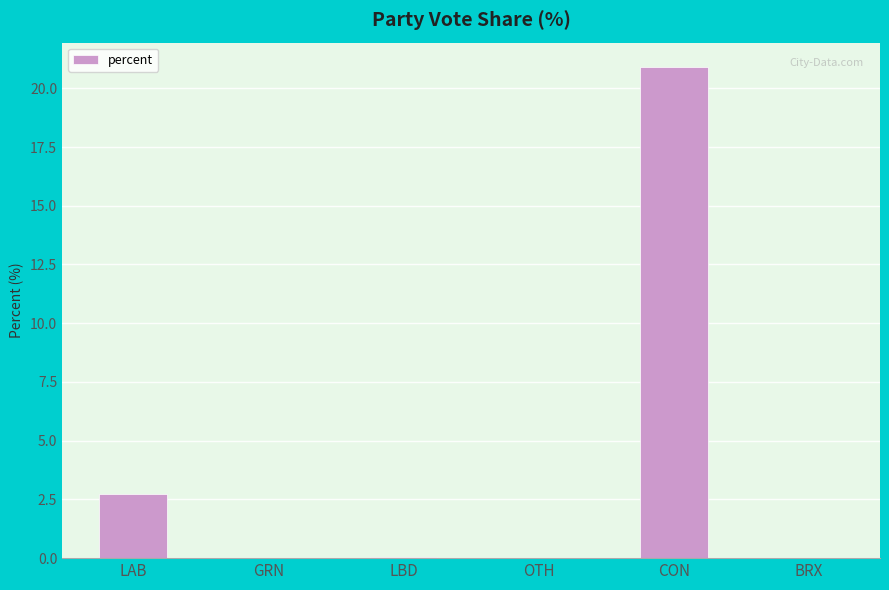

Where is the data nearest to the value 10?

LAB